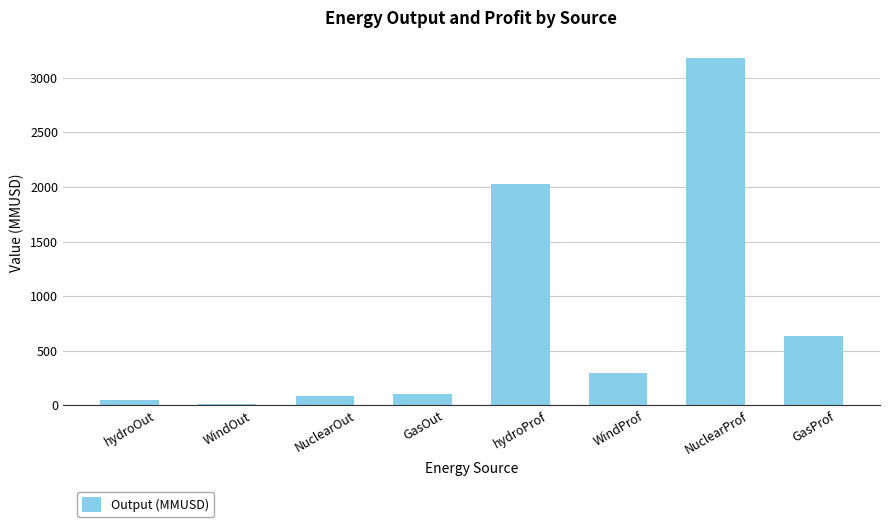

The value at NuclearProf is 3182.1. True or false?

True